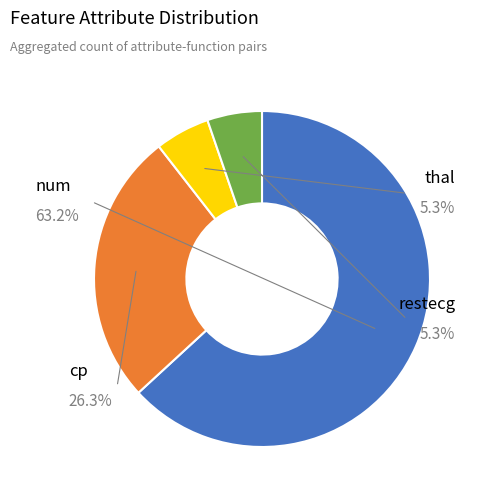

What is the ratio of the value at cp to the value at restecg?

5.0